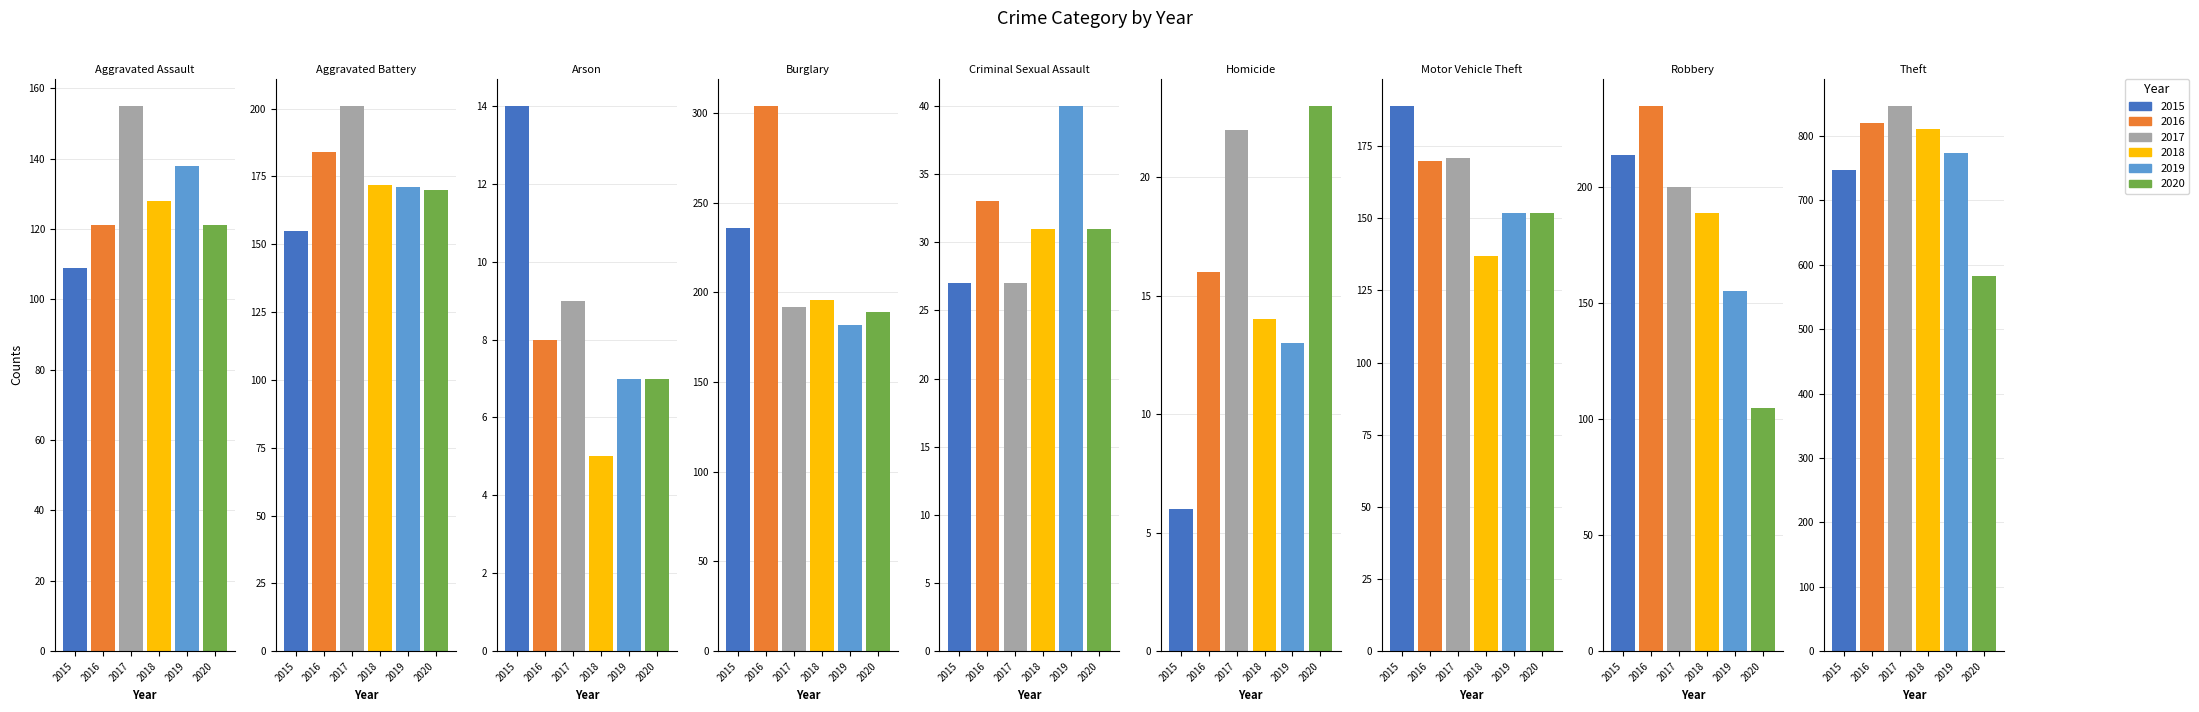

True or false: 2016 has a value of 33 at Criminal Sexual Assault.

True